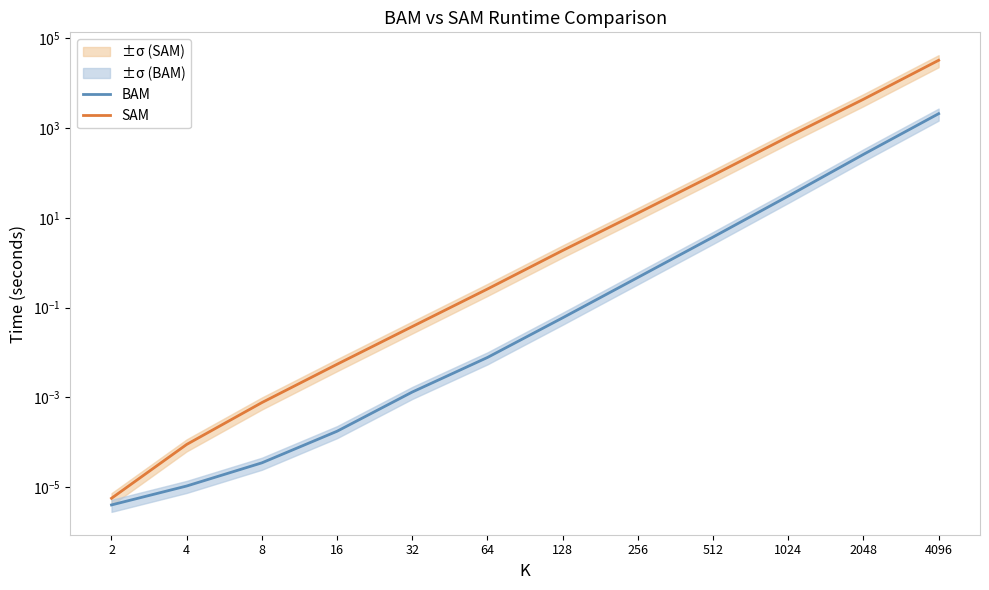

True or false: BAM and SAM cross at least once.

False